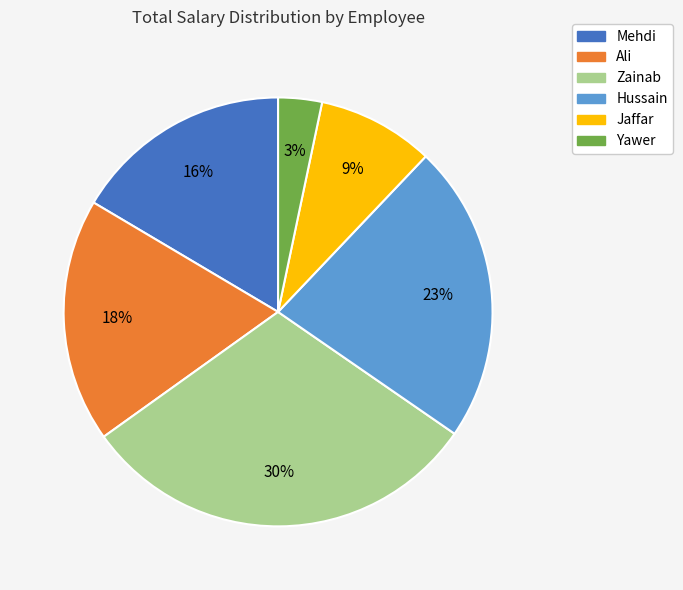

To the nearest percent, what portion does Mehdi represent?

16%